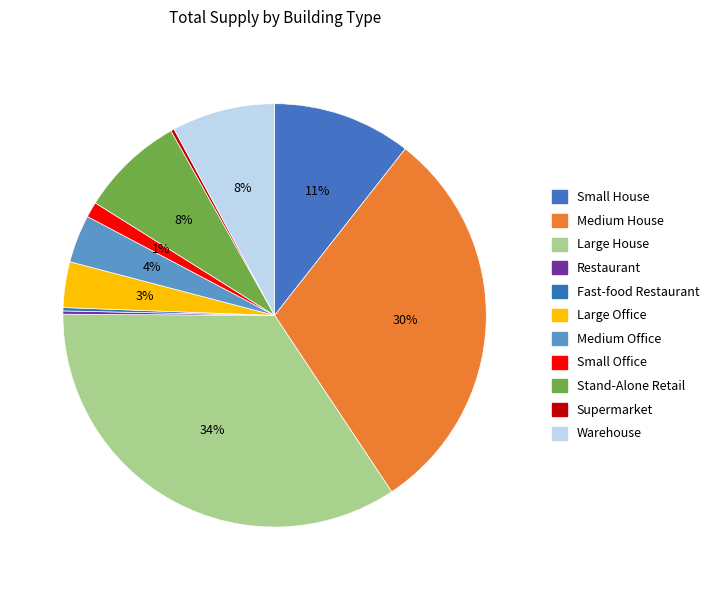

Which slice is the largest?

Large House